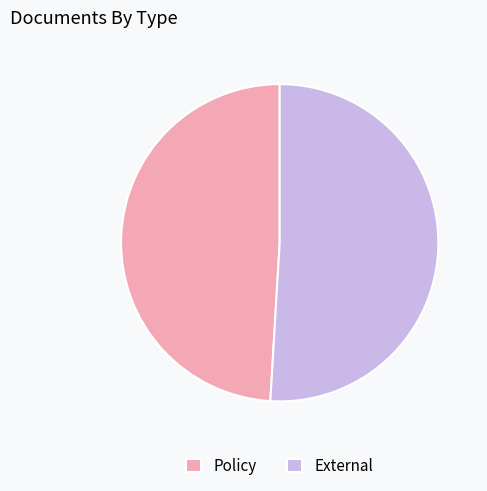

How many segments does this pie chart have?

2